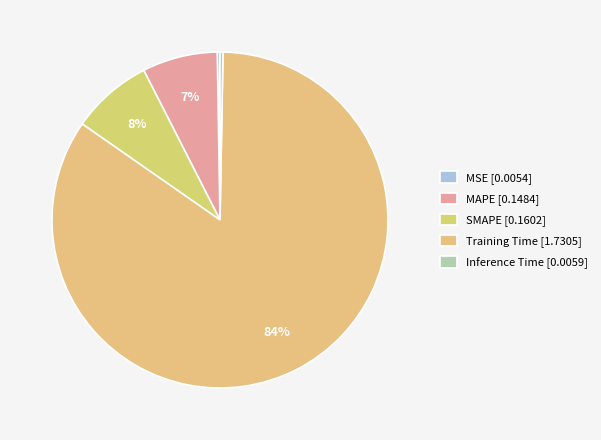

The SMAPE slice represents 1% of the pie. True or false?

False